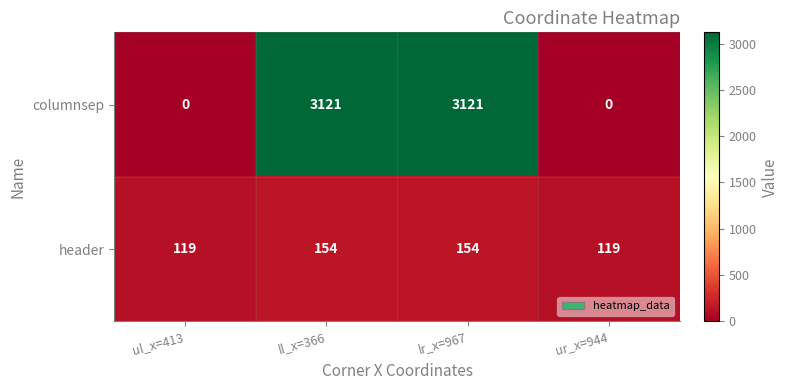

Which series has the widest spread of values?

columnsep